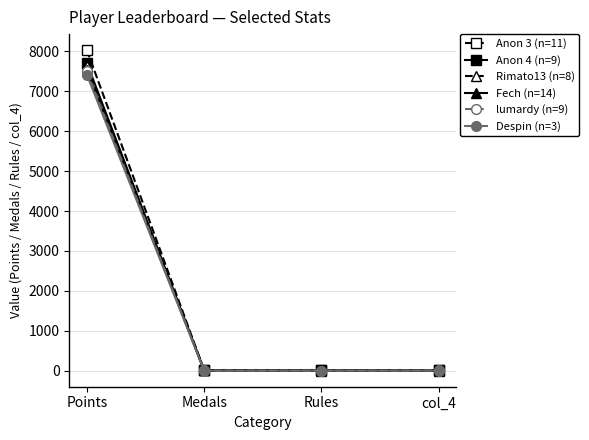

What is the greatest value displayed?

8029